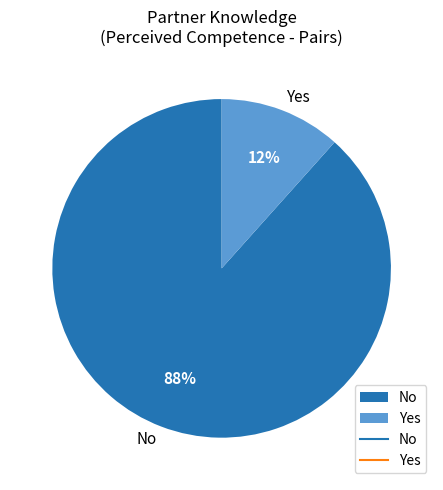

Which category has the biggest portion of the pie?

No